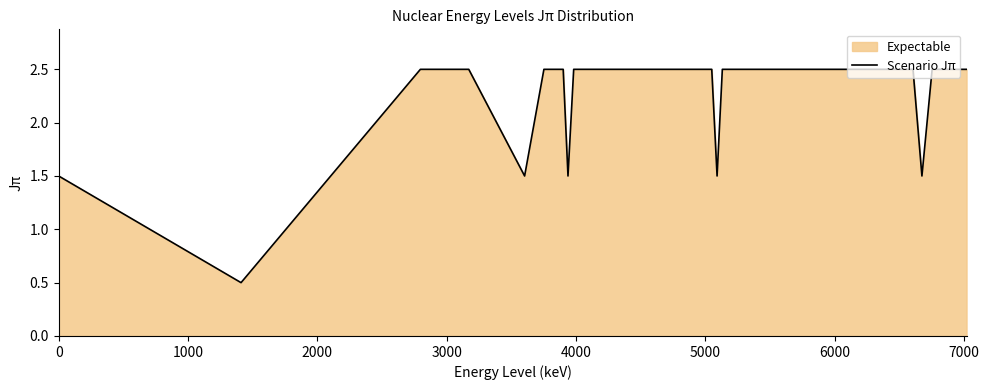

What is the difference between the maximum and minimum values?

2.0